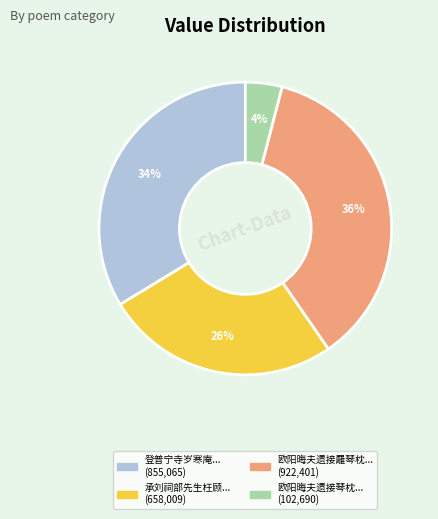

Count the number of slices in the pie.

4